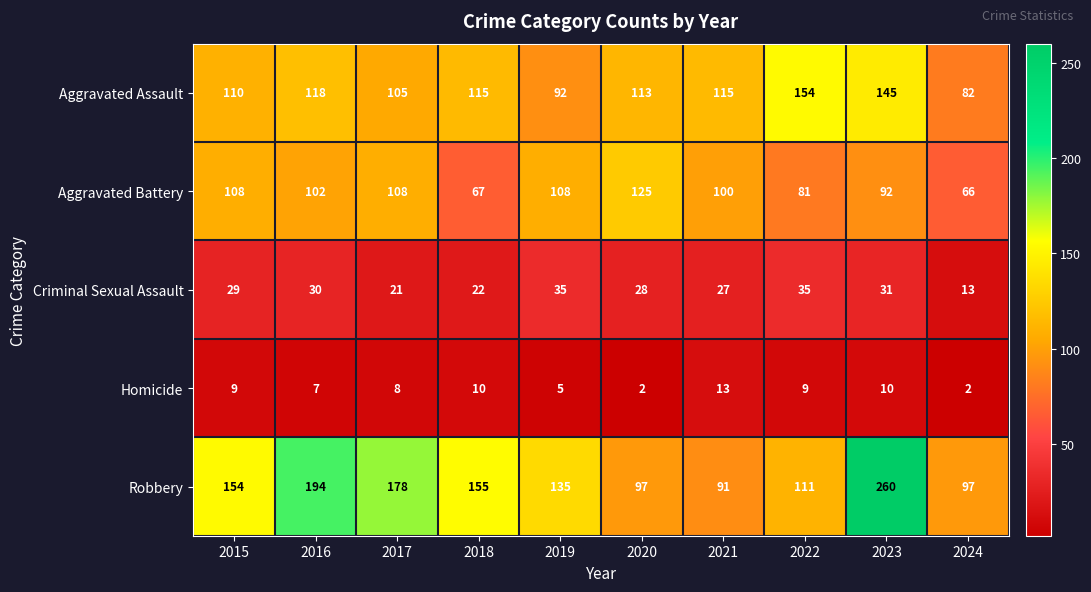

How many data points does each series have?

10